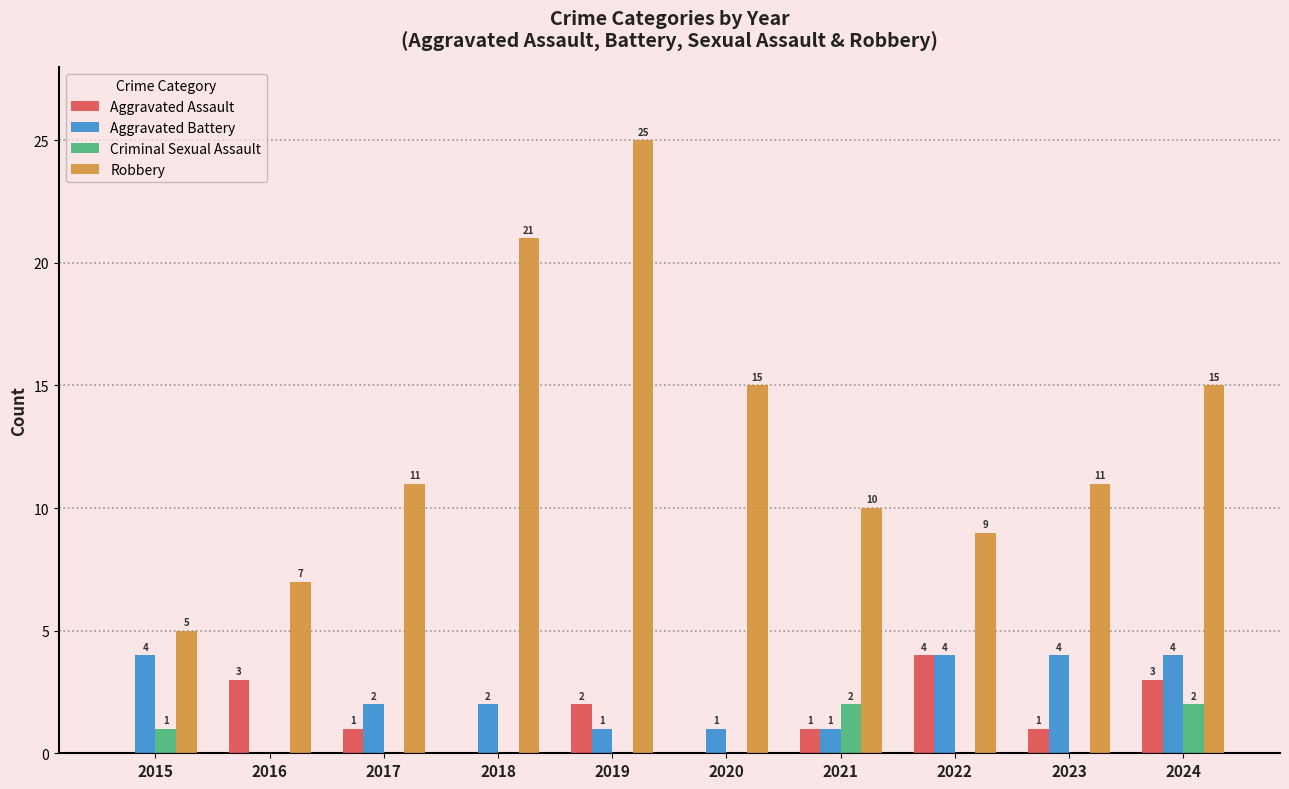

True or false: Criminal Sexual Assault has a value of 0 at 2023.

True